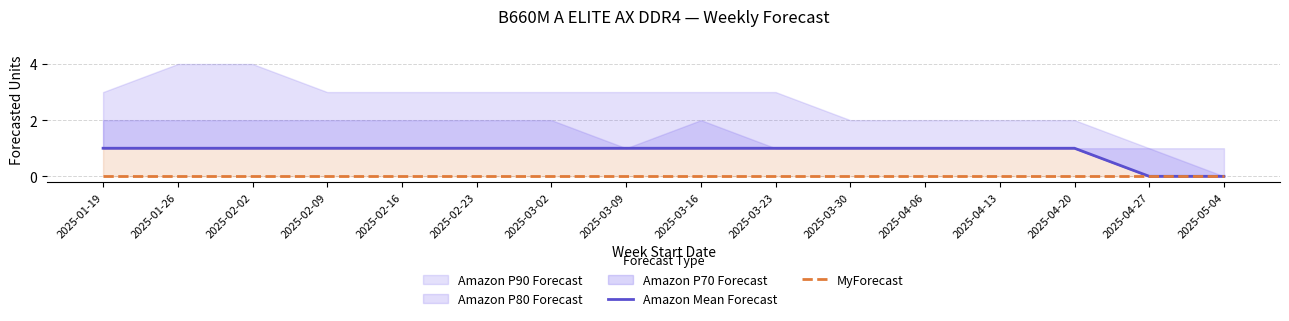

True or false: MyForecast and Amazon Mean Forecast intersect in this chart.

False